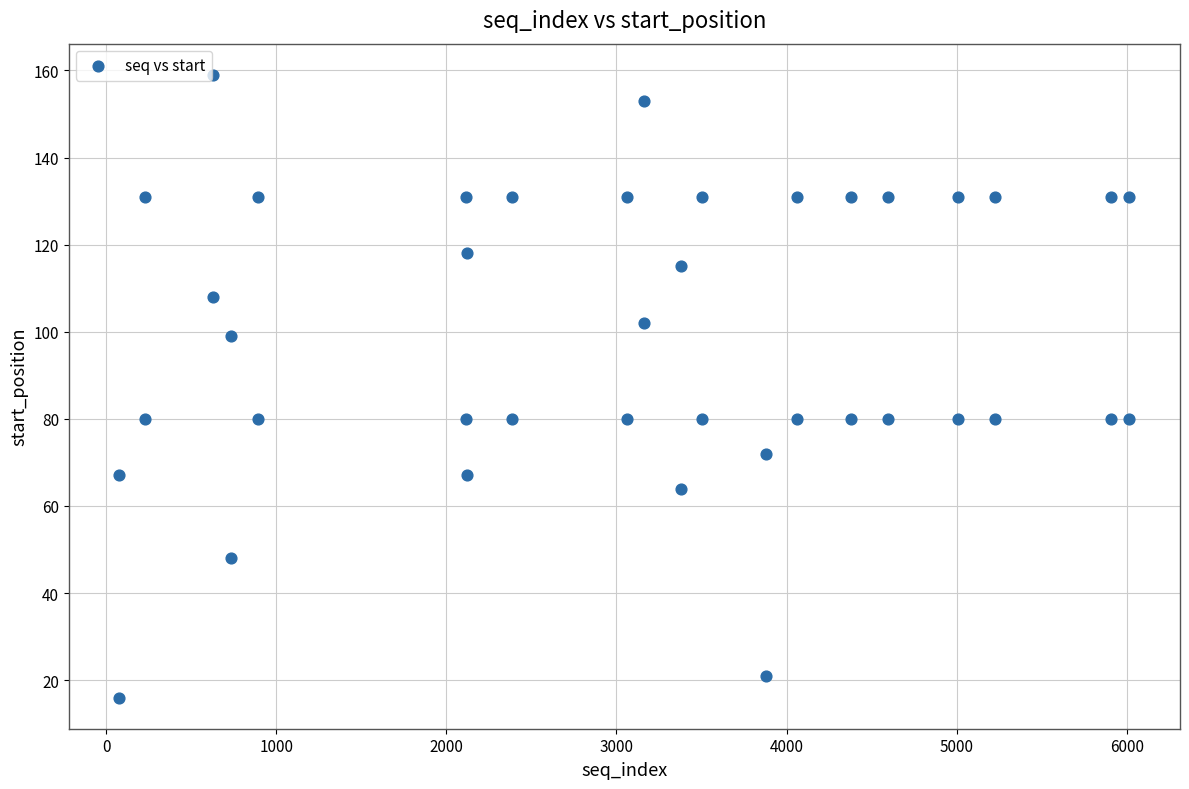

What is the range of X values (max minus min)?

5938